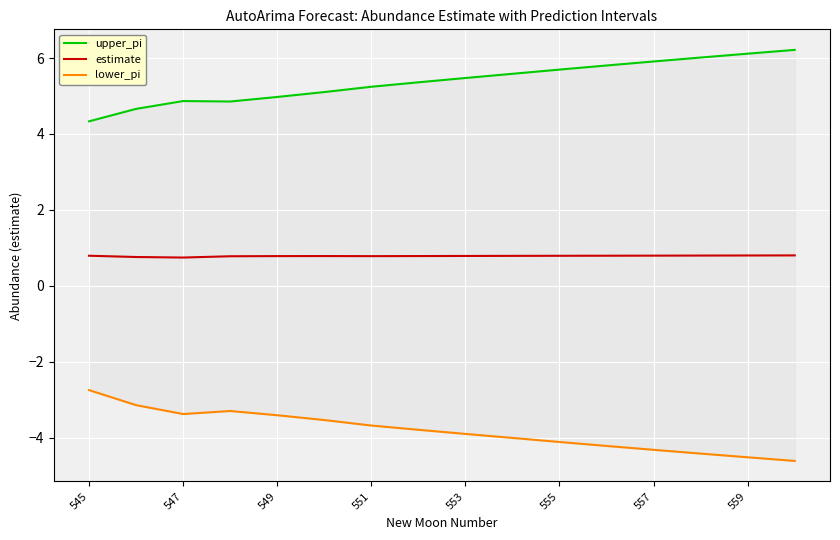

What is the average value of the upper_pi series?

5.4